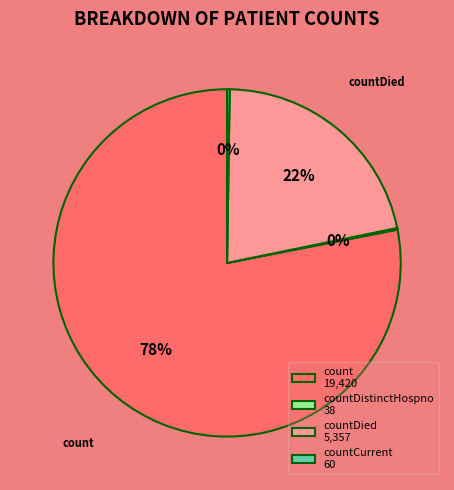

Do countDied and count together represent more than half of the pie?

Yes